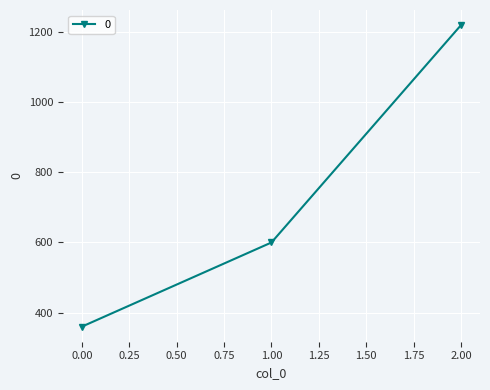

What value does the data have at 0.00?

360